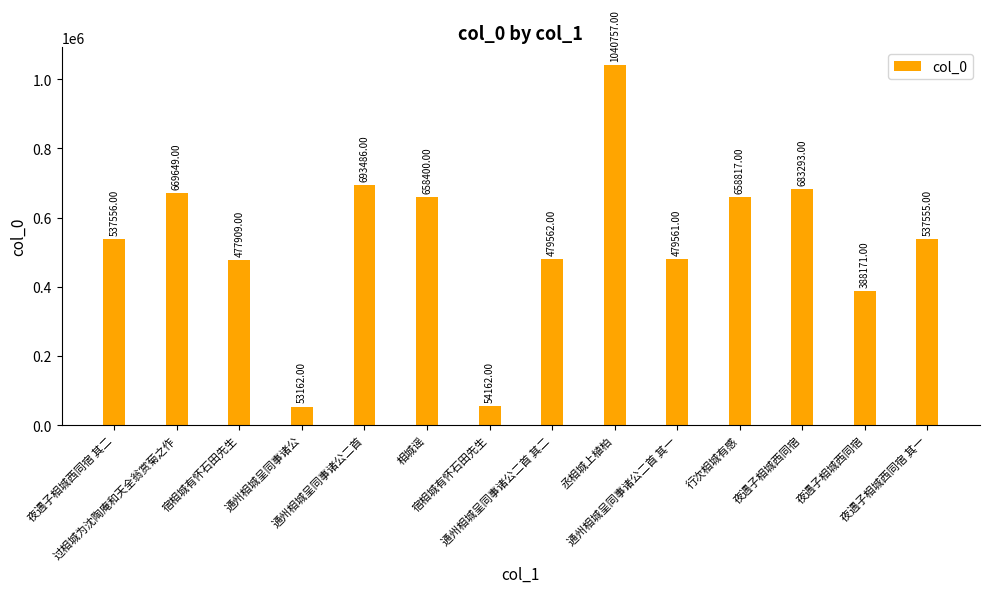

At which category does the chart reach its peak across all series?

丞相城上植柏